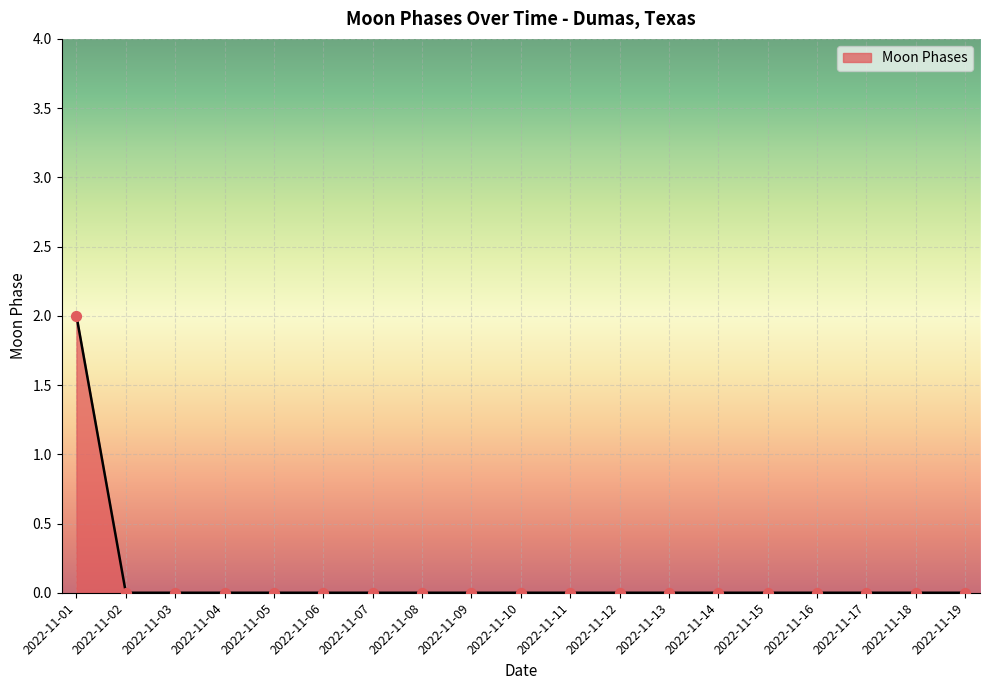

Is it true that the value at 2022-11-04 is -1?

False